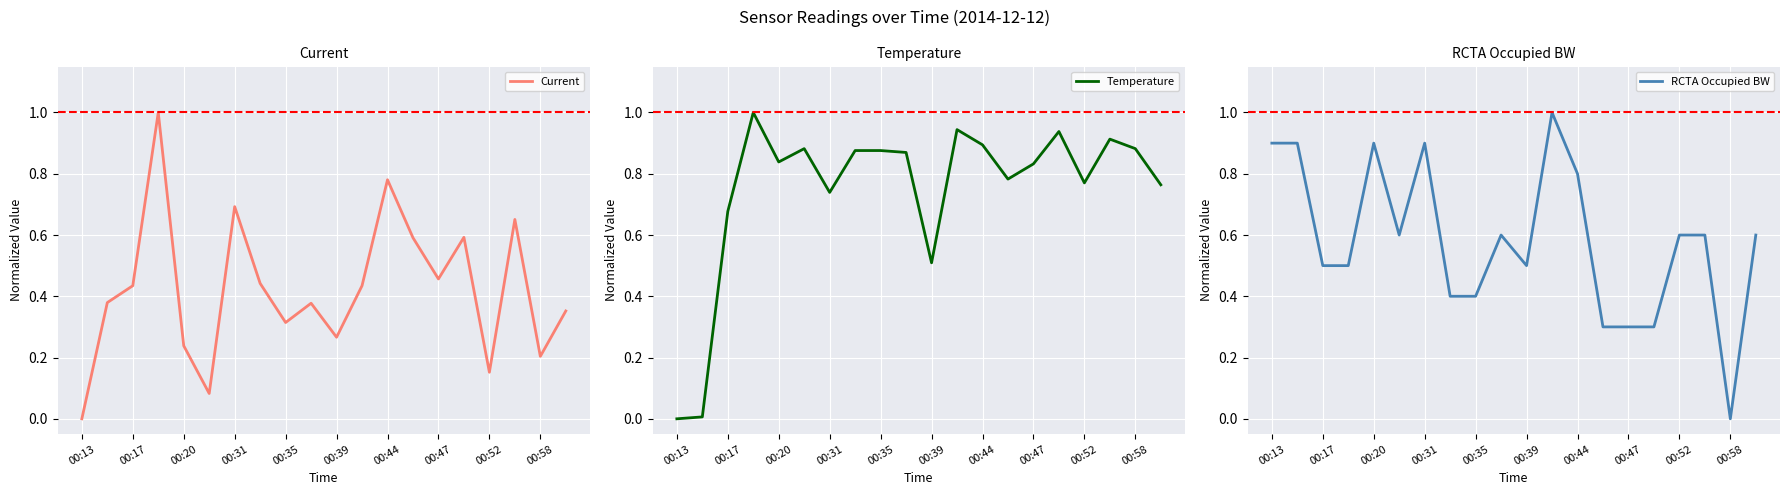

True or false: Temperature has a value of 0.9 at 00:44.

True